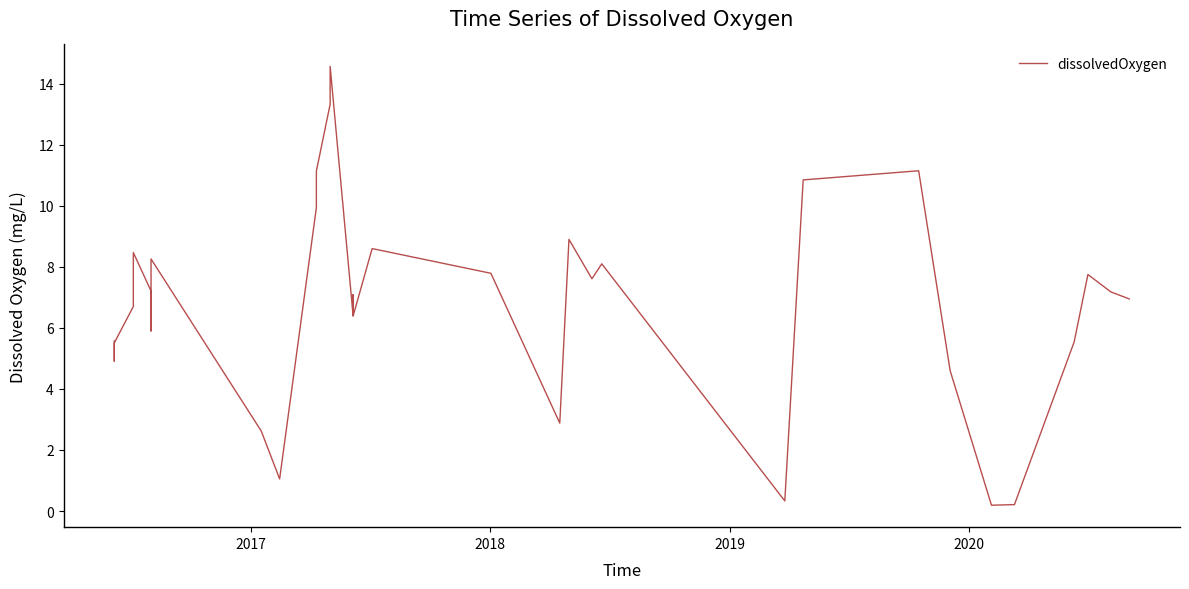

The value at 2018 is 7.8. True or false?

False